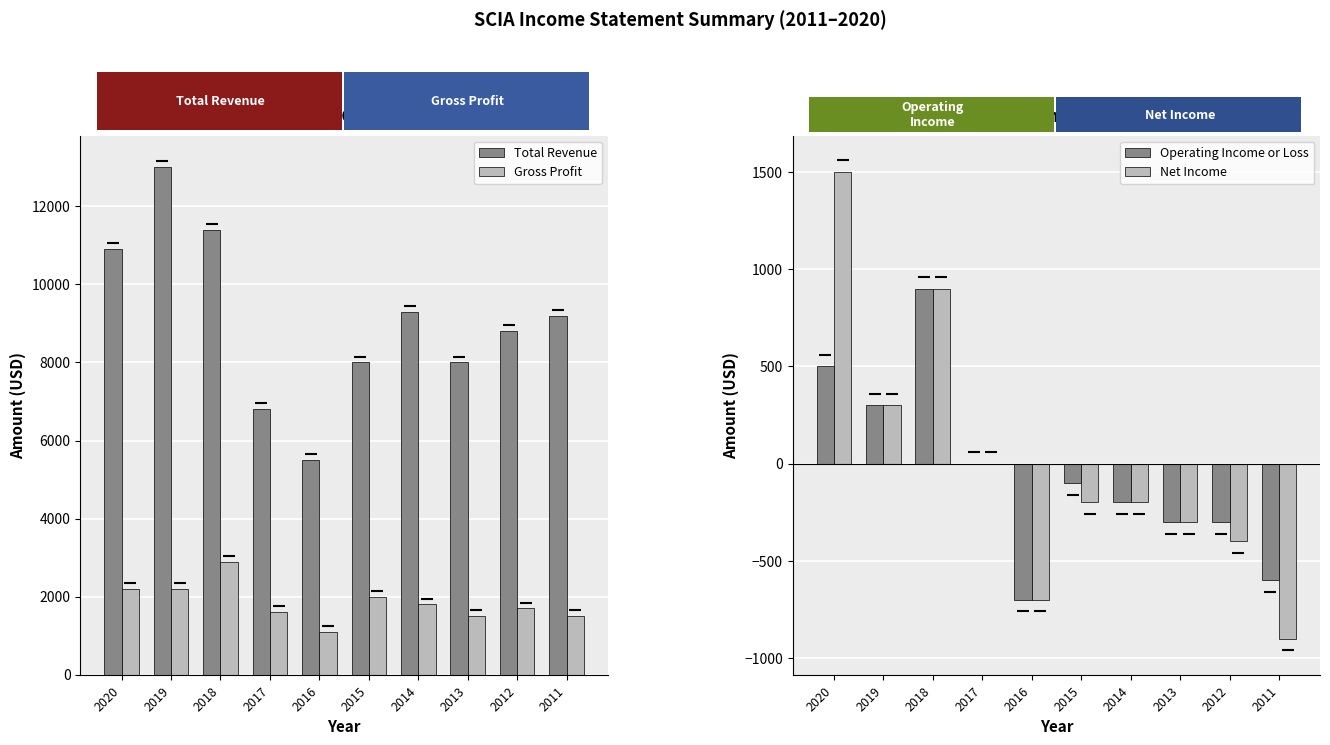

What is the difference between the highest and lowest values at 2020?

10400